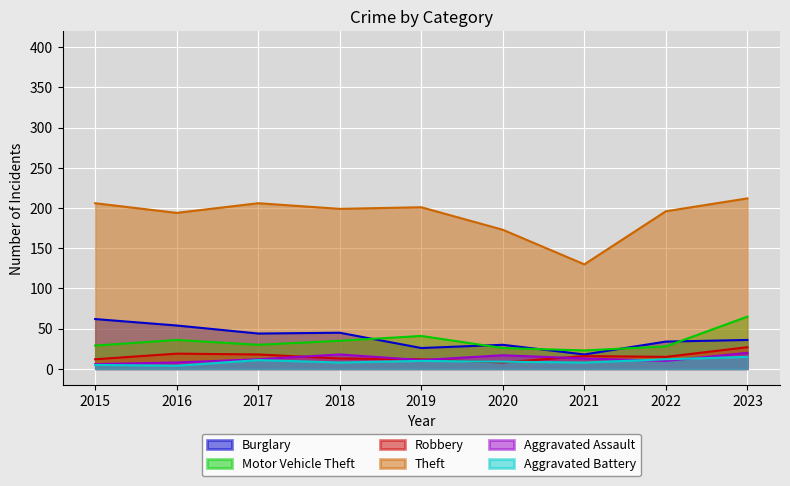

The value of Aggravated Battery at 2016 is 4. True or false?

True